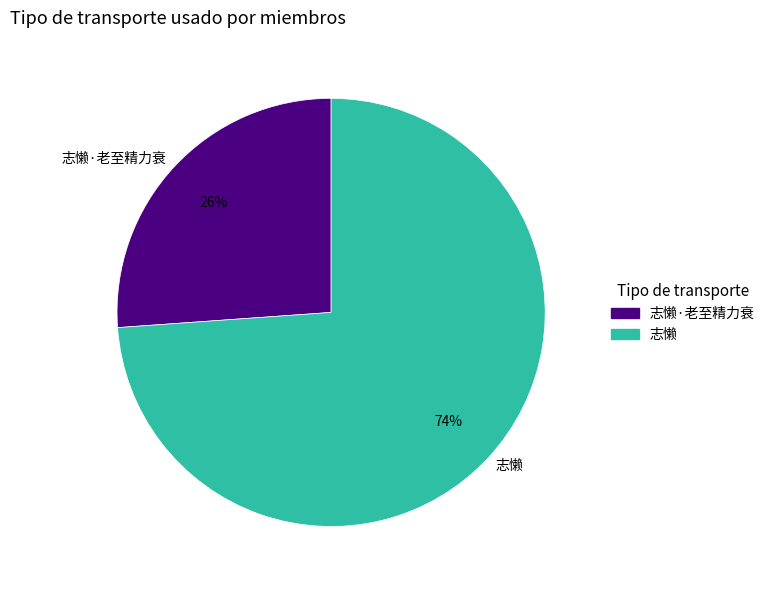

What is the ratio of the value at 志懒·老至精力衰 to the value at 志懒?

0.4